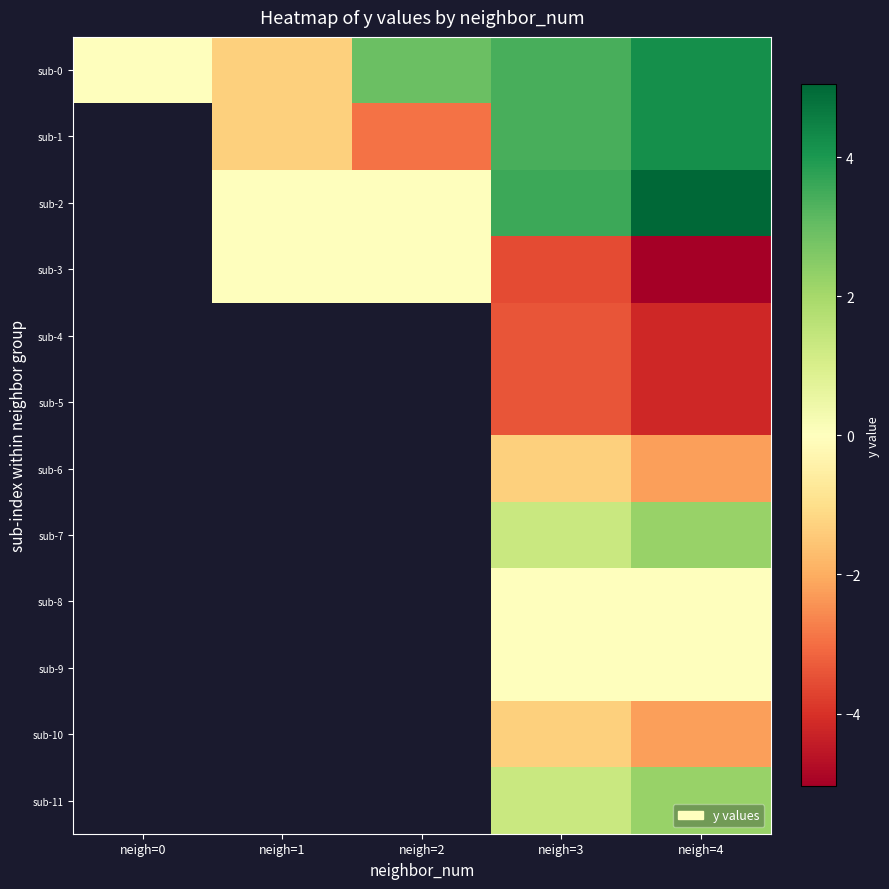

Count the number of categories in the chart.

5